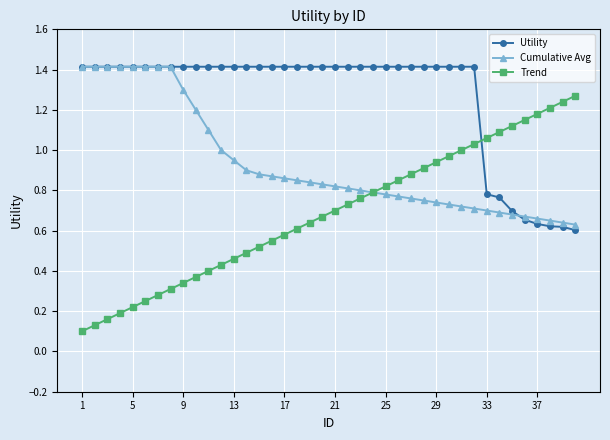

Which series has the largest total across all categories?

Utility